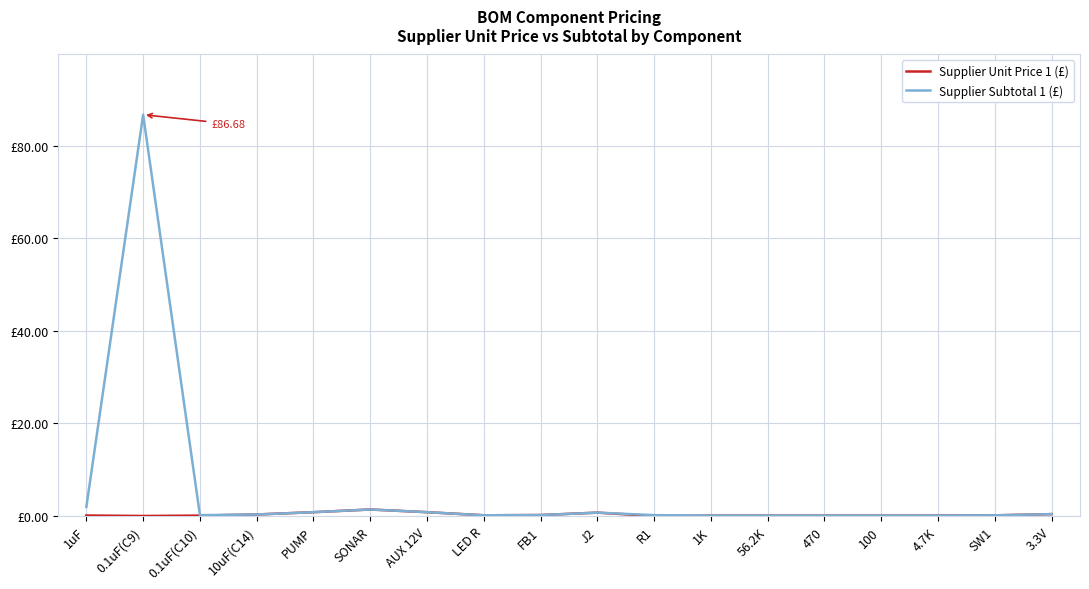

Is it true that Supplier Unit Price 1 (£) equals 0.1 at 0.1uF(C10)?

True